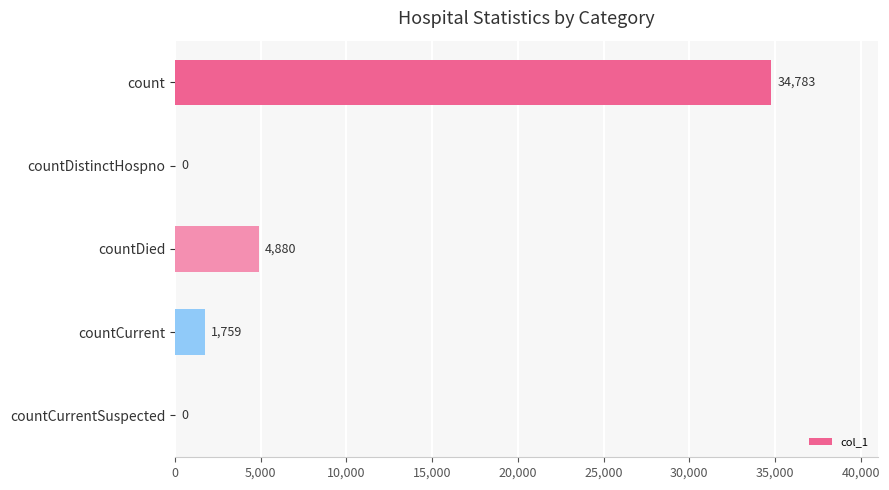

True or false: the data shows 1552 at countDied.

False